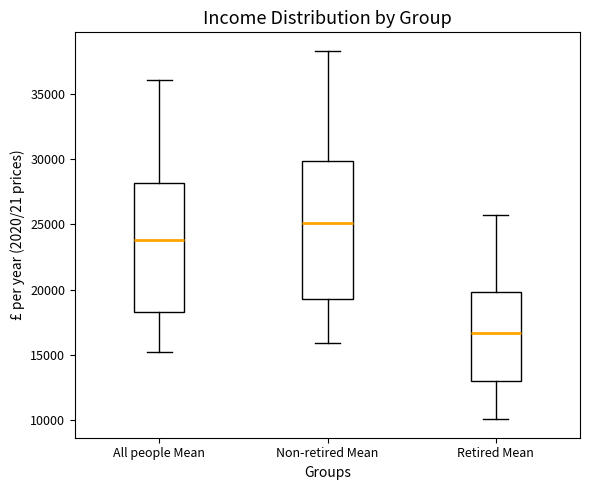

Which box's median line is the highest?

Non-retired Mean